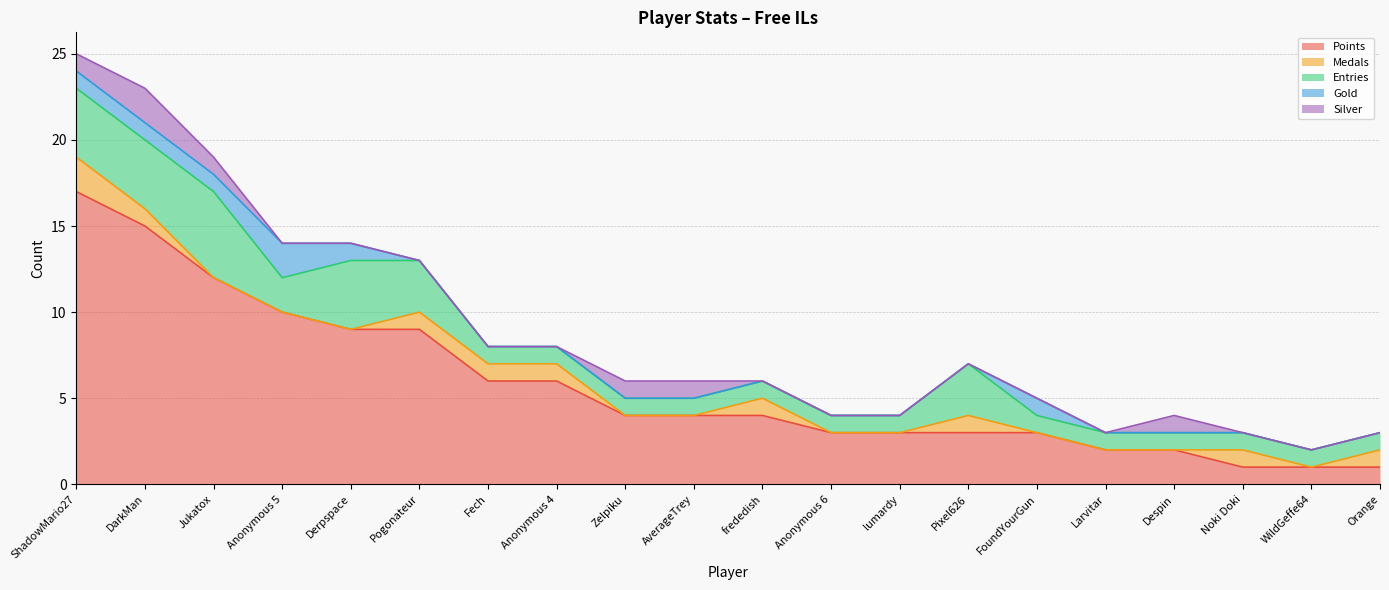

Which category has the lowest value across all series?

Jukatox